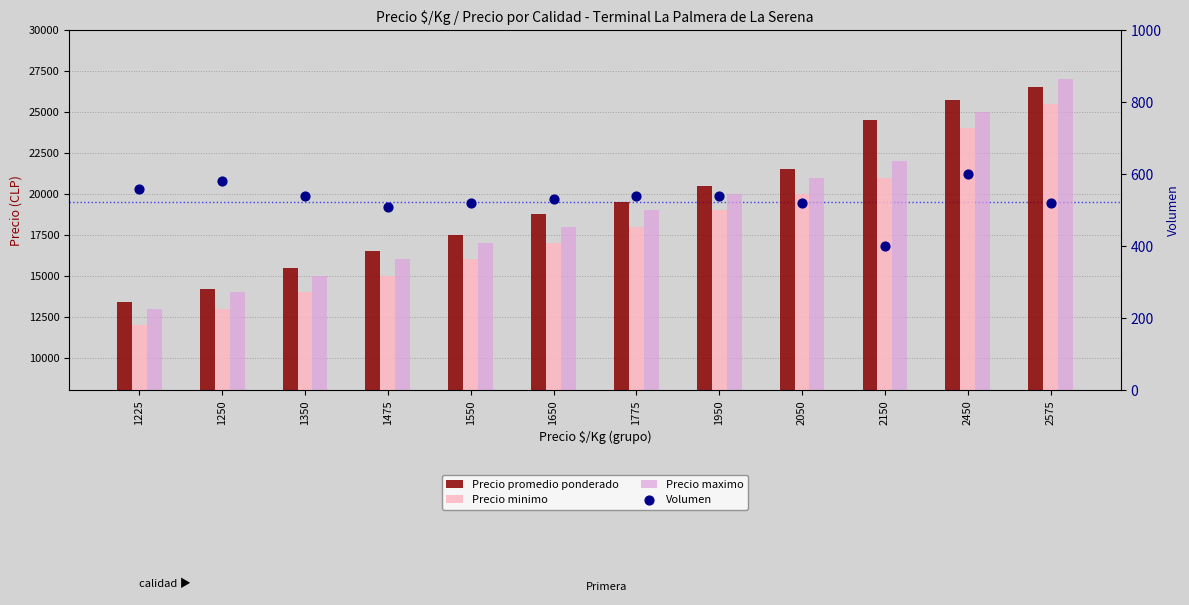

What are all the series names shown in the legend?

Precio promedio ponderado, Precio minimo, Precio maximo, Volumen